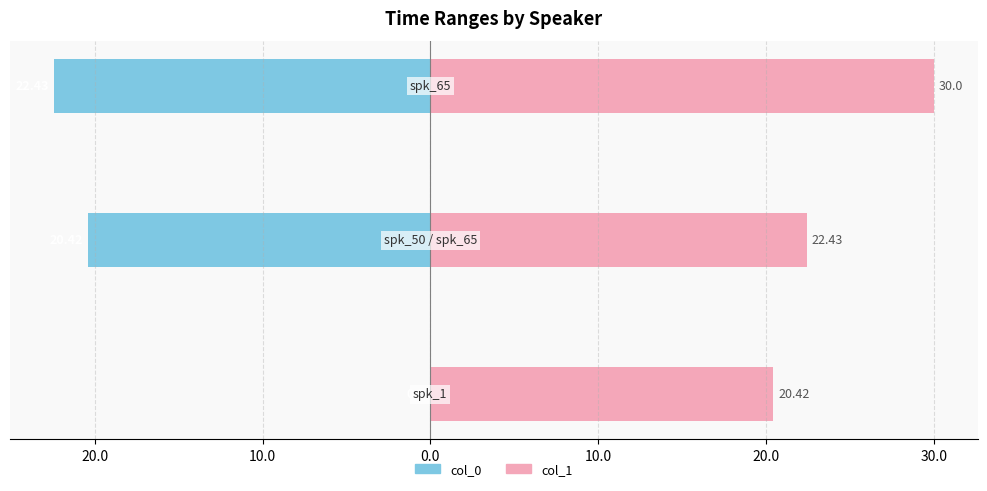

How many values in the col_1 series exceed 22?

2